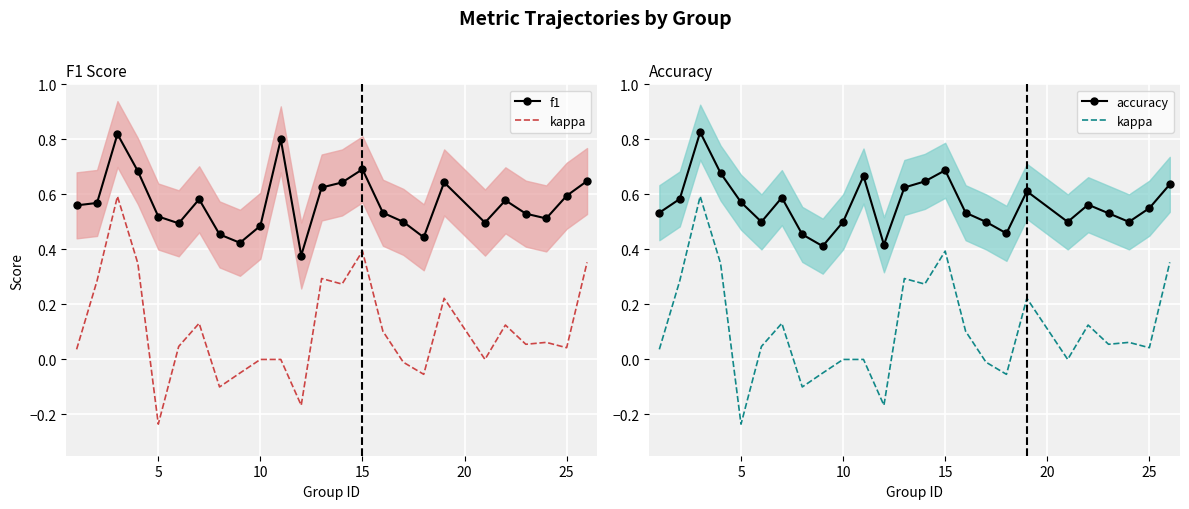

How many interior local valleys does the f1 series have?

6